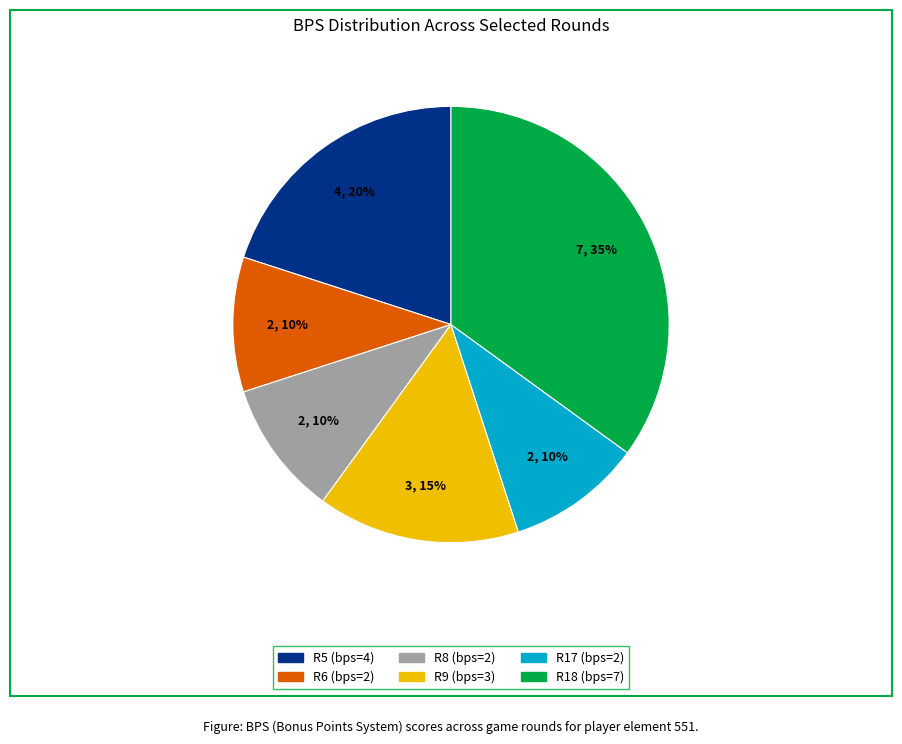

To the nearest percent, what is the difference between the largest and smallest slice percentages?

25%